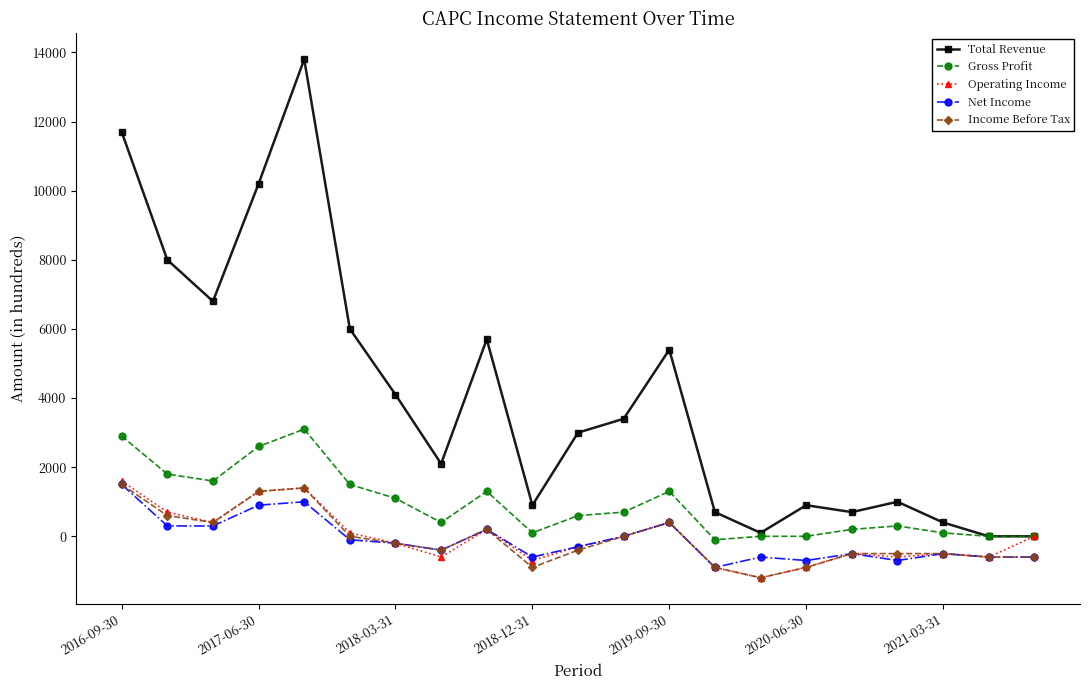

True or false: Gross Profit and Income Before Tax cross at least once.

False